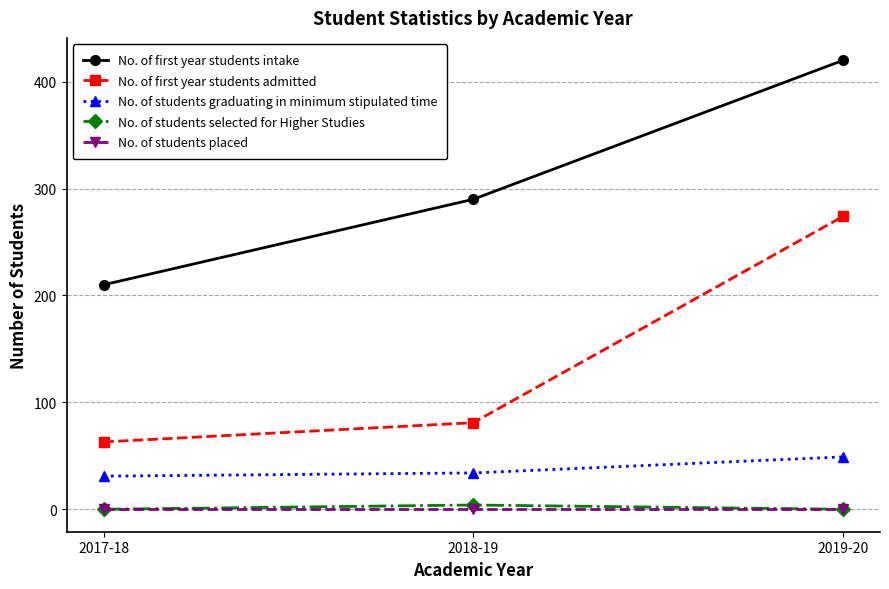

What position from the right is 2017-18?

3